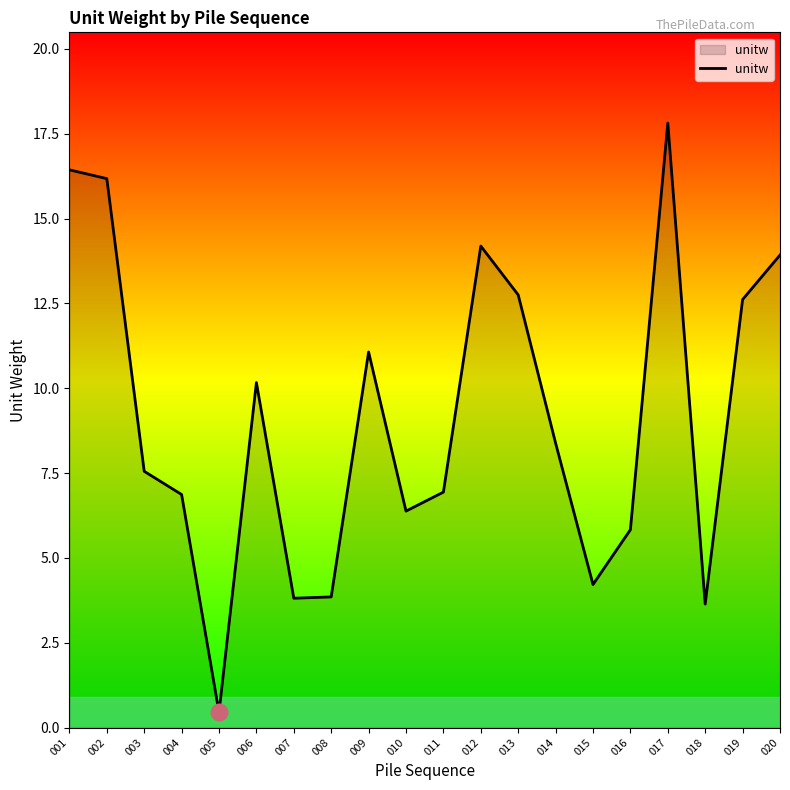

What is the change in value from 008 to 015?

+0.4